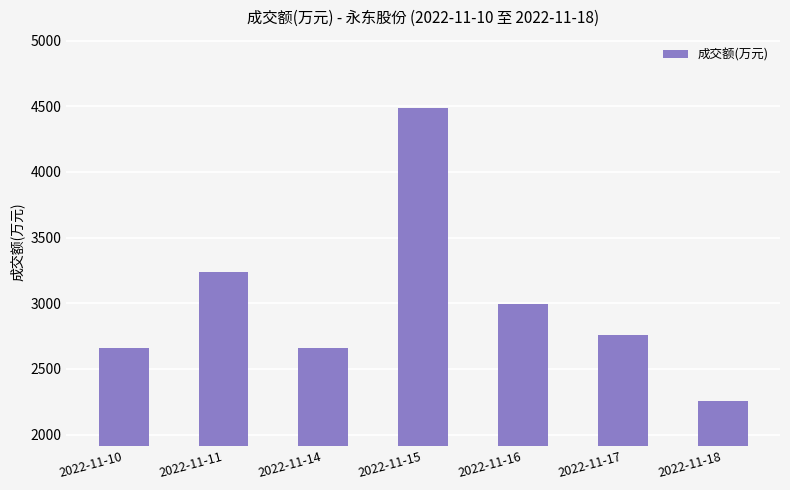

Which has a higher value, 2022-11-14 or 2022-11-15?

2022-11-15